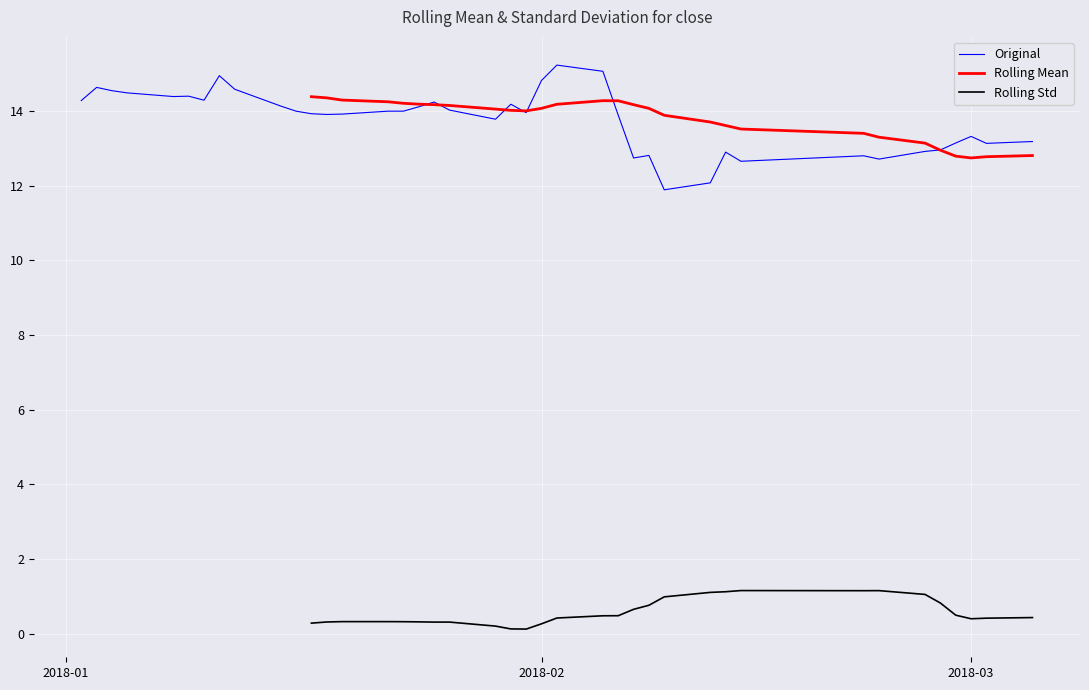

What is the lowest value of the Original series?

11.9